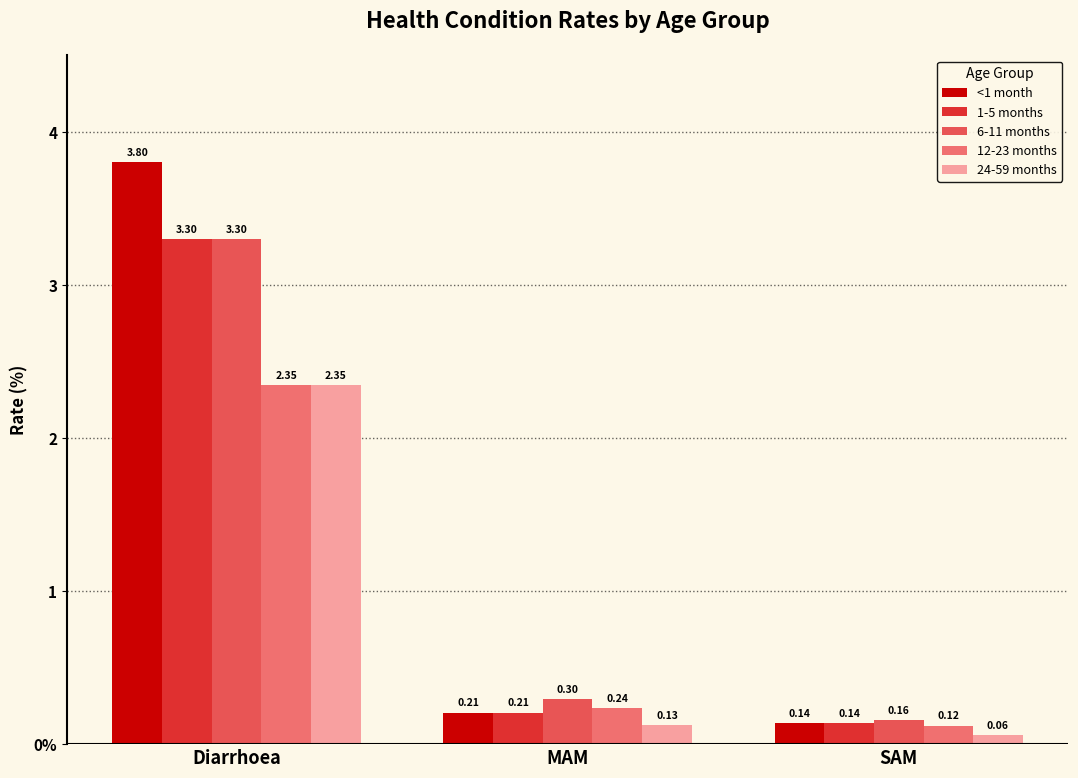

Reading left to right, what are all the values shown in this chart?

<1 month: Diarrhoea=3.8	MAM=0.2	SAM=0.1
1-5 months: Diarrhoea=3.3	MAM=0.2	SAM=0.1
6-11 months: Diarrhoea=3.3	MAM=0.3	SAM=0.2
12-23 months: Diarrhoea=2.3	MAM=0.2	SAM=0.1
24-59 months: Diarrhoea=2.3	MAM=0.1	SAM=0.1